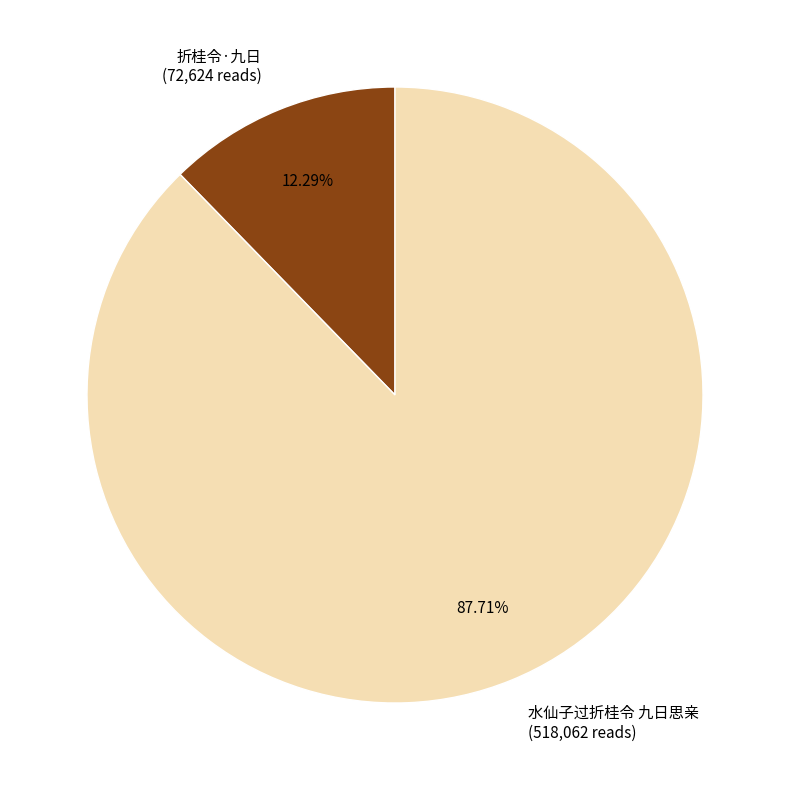

What is the ratio of the value at 水仙子过折桂令 九日思亲 to the value at 折桂令·九日?

7.1